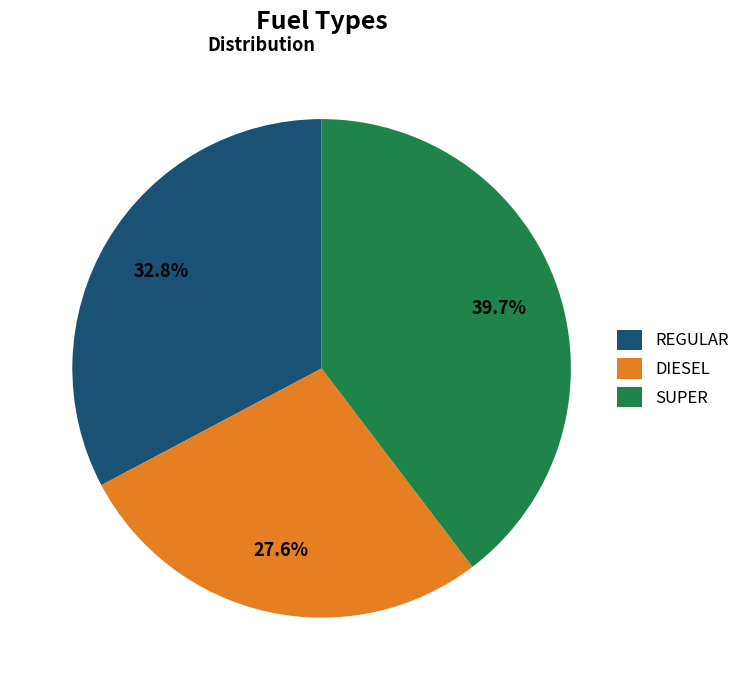

Which slice is the smallest?

DIESEL